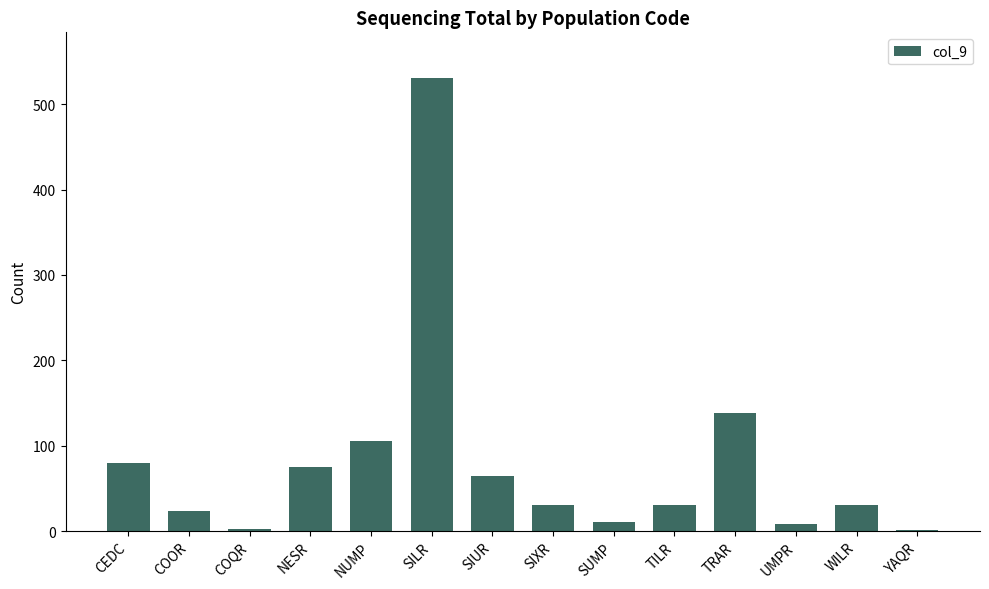

Where is the data nearest to the value 266?

TRAR